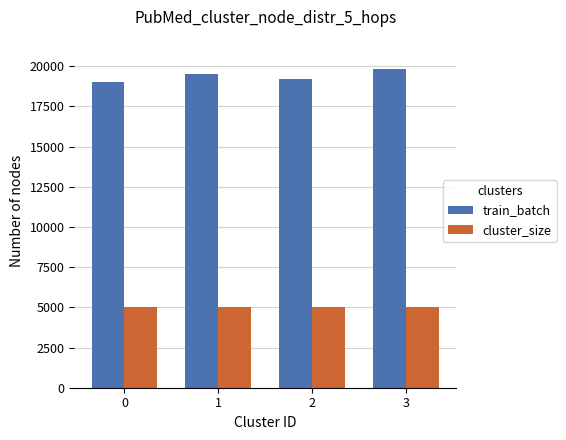

Reading left to right, list all the values displayed in this chart.

train_batch: 0=19000	1=19500	2=19200	3=19800
cluster_size: 0=5000	1=5000	2=5000	3=5000